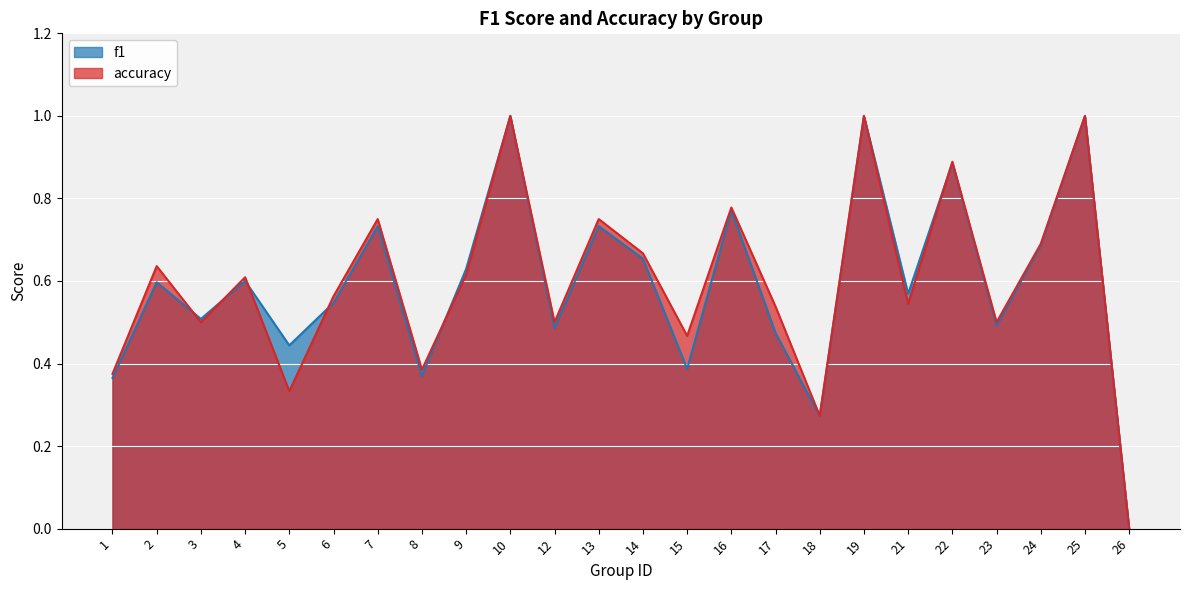

At 4, list the series in order from largest to smallest.

accuracy, f1